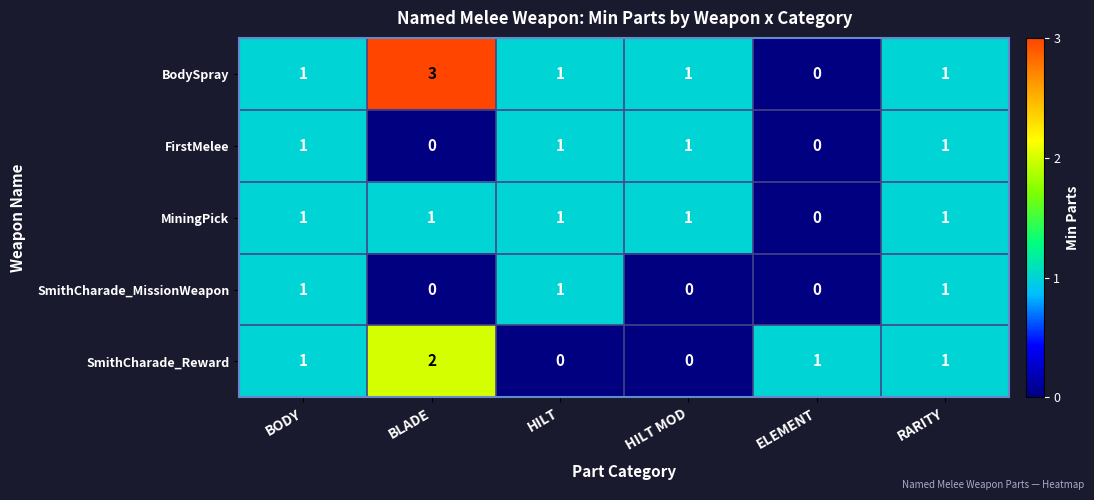

Is it true that BodySpray equals 1 at ELEMENT?

False